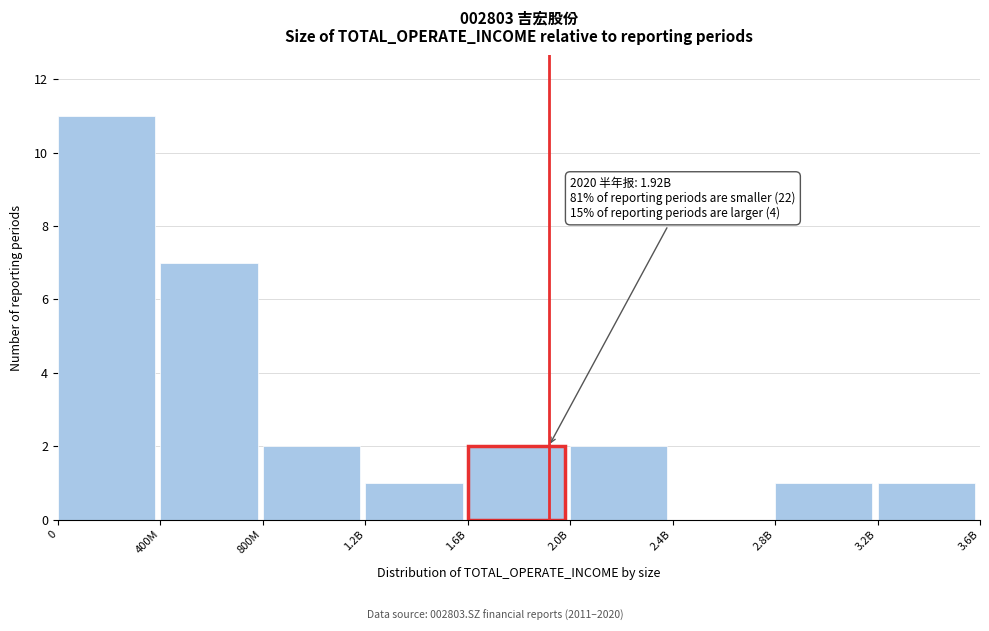

Reading right to left, extract all data points from this chart.

3.2B=1	2.8B=1	2.4B=0	2.0B=2	1.6B=2	1.2B=1	800M=2	400M=7	0=11